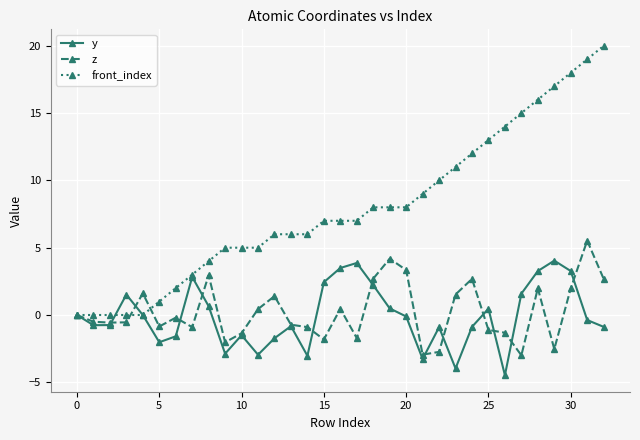

What is the difference between the maximum and minimum values in the z series?

8.5